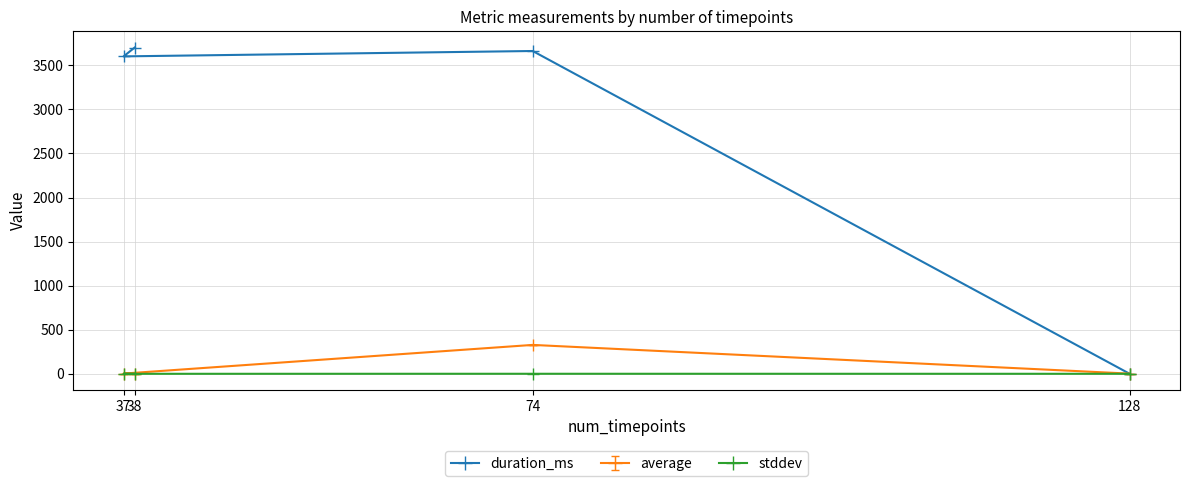

Is the value of stddev at 128 greater than the value of duration_ms at 38?

No